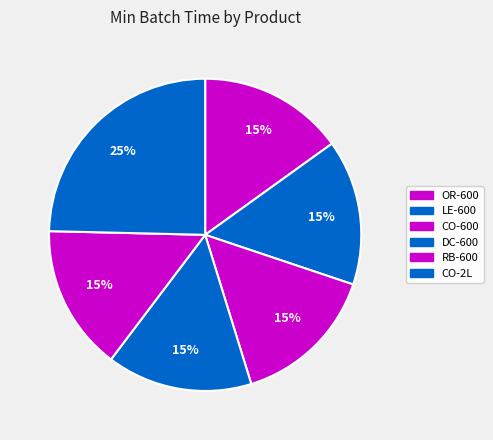

Which category has the biggest portion of the pie?

CO-2L